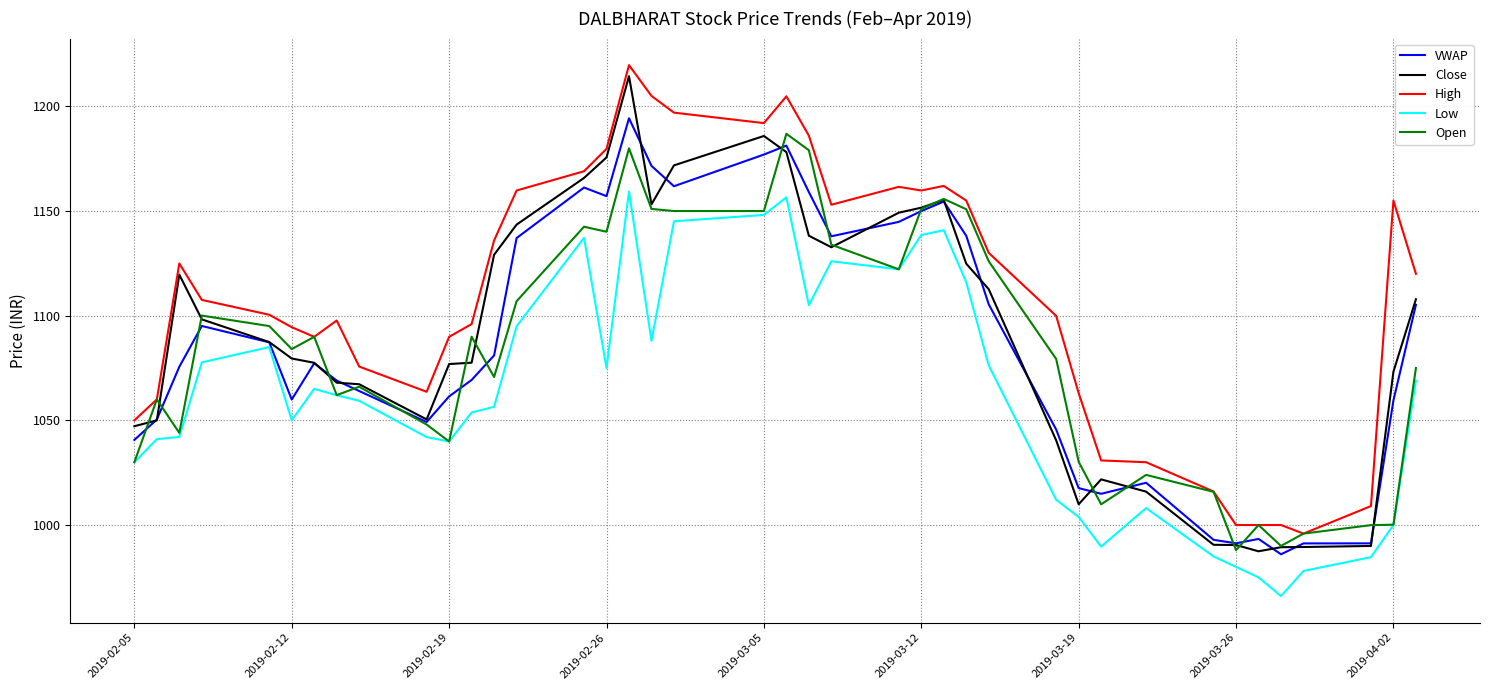

What is the lowest value of the Close series?

987.5